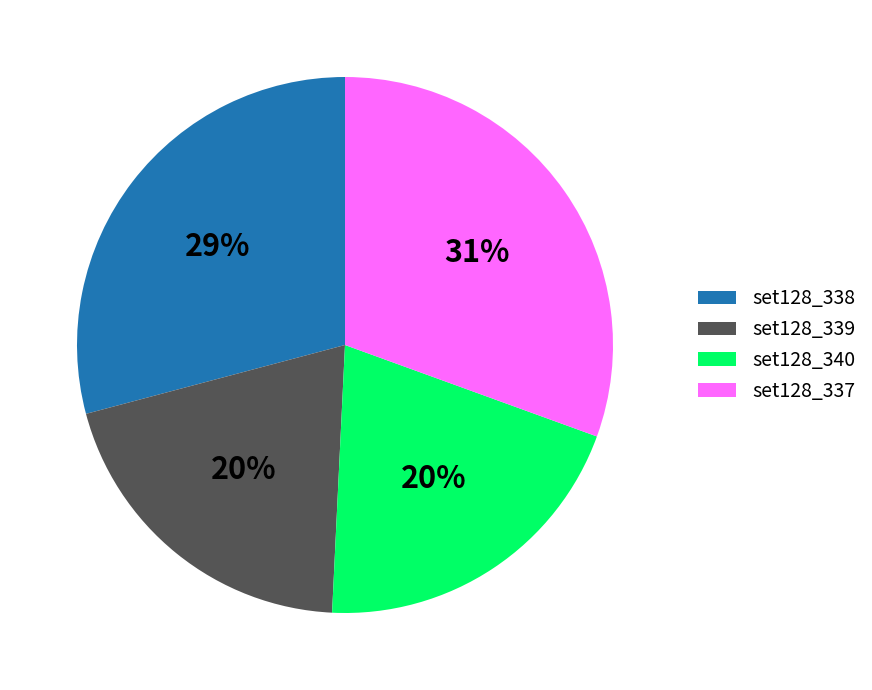

What is the largest slice in the pie chart?

set128_337